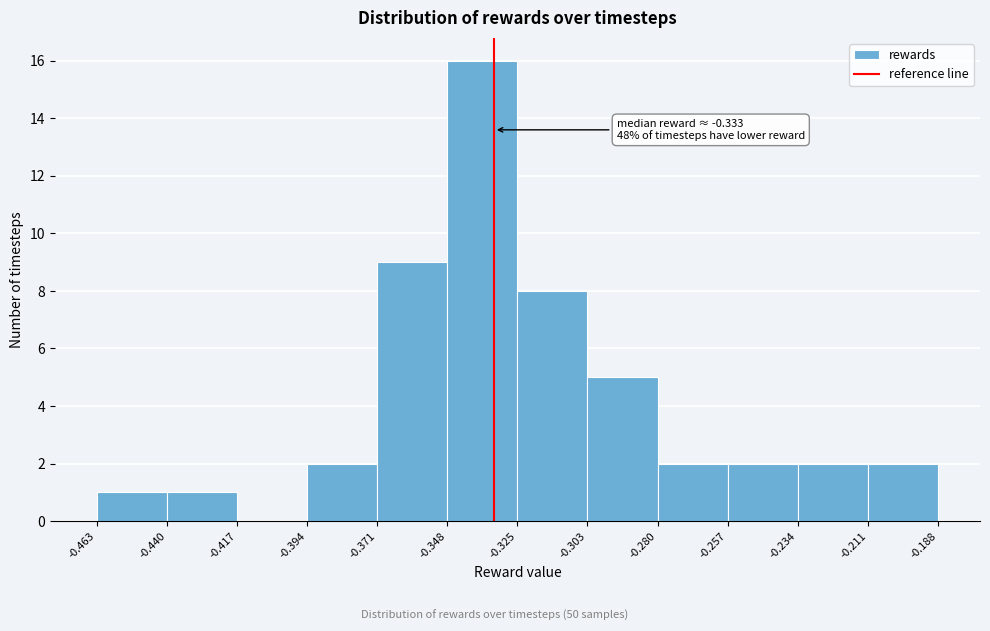

Over which range of the x-axis is the bar tallest?

-0.348 to -0.325